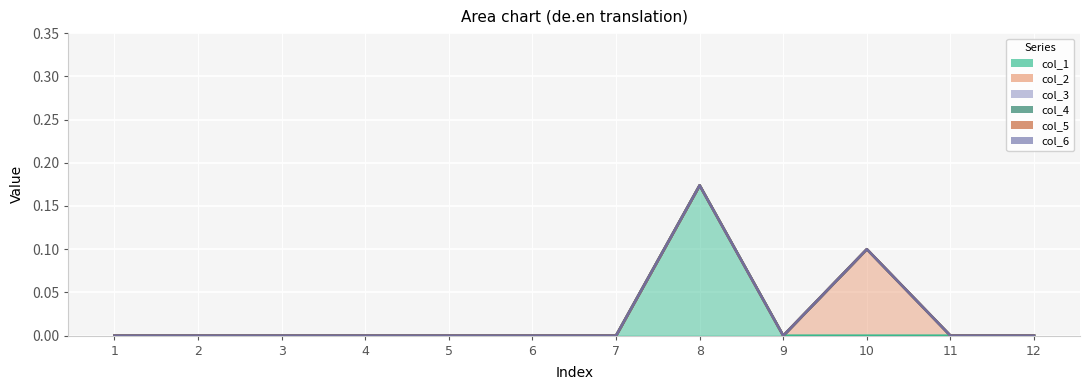

True or false: col_2 and col_4 intersect in this chart.

False